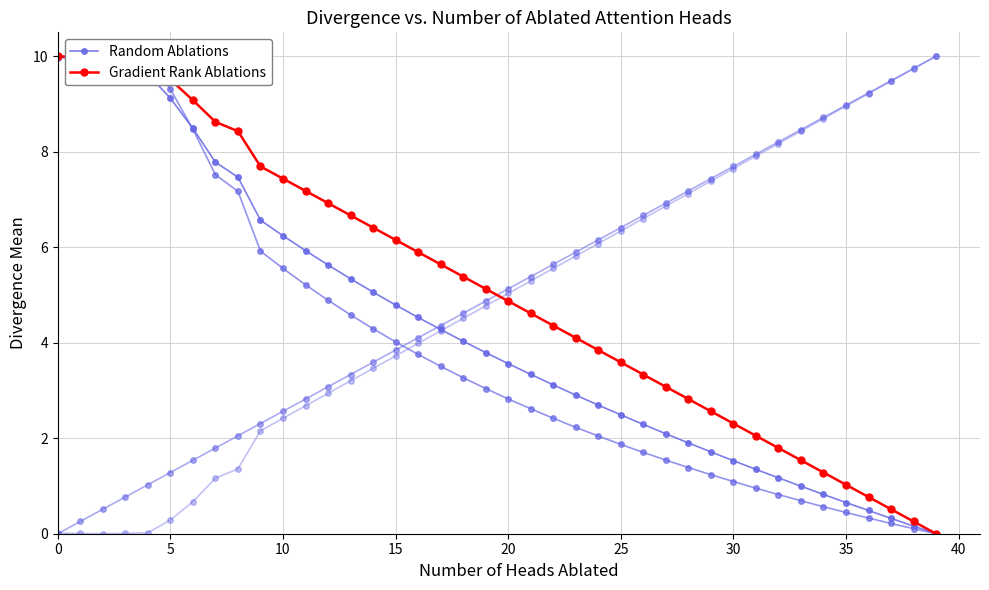

What is the average value of the Random Ablations series?

4.3